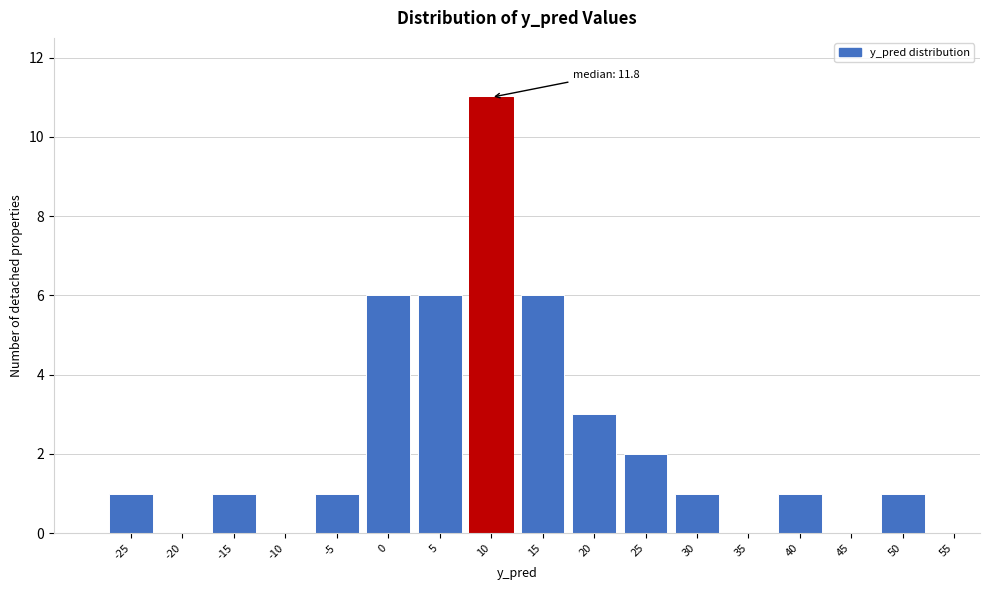

Reading left to right, transcribe all the data shown in this chart.

-25=1	-20=0	-15=1	-10=0	-5=1	0=6	5=6	10=11	15=6	20=3	25=2	30=1	35=0	40=1	45=0	50=1	55=0